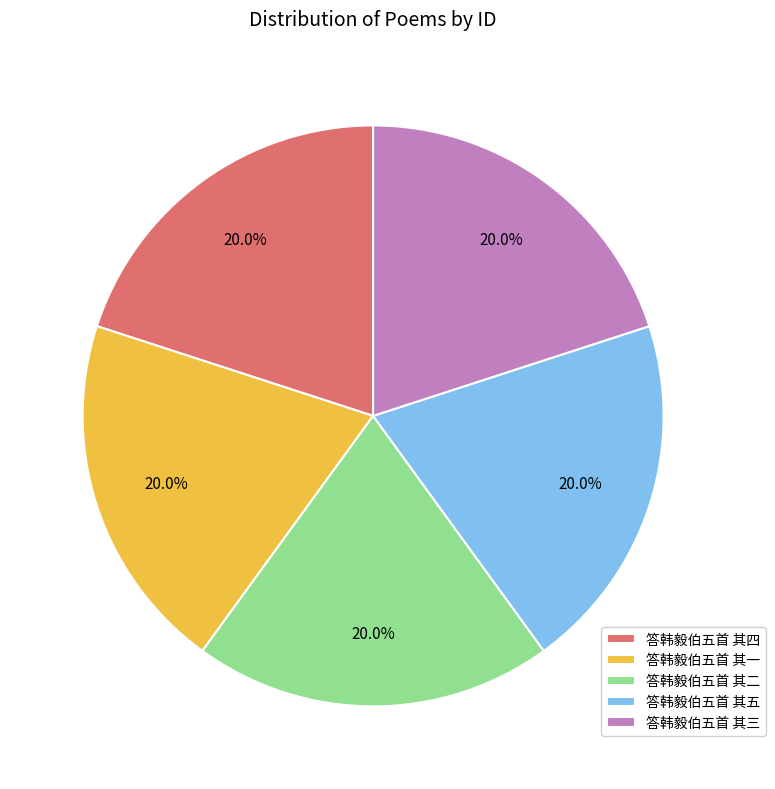

Approximately how many times larger is the value at 答韩毅伯五首 其五 compared to 答韩毅伯五首 其一?

1.0